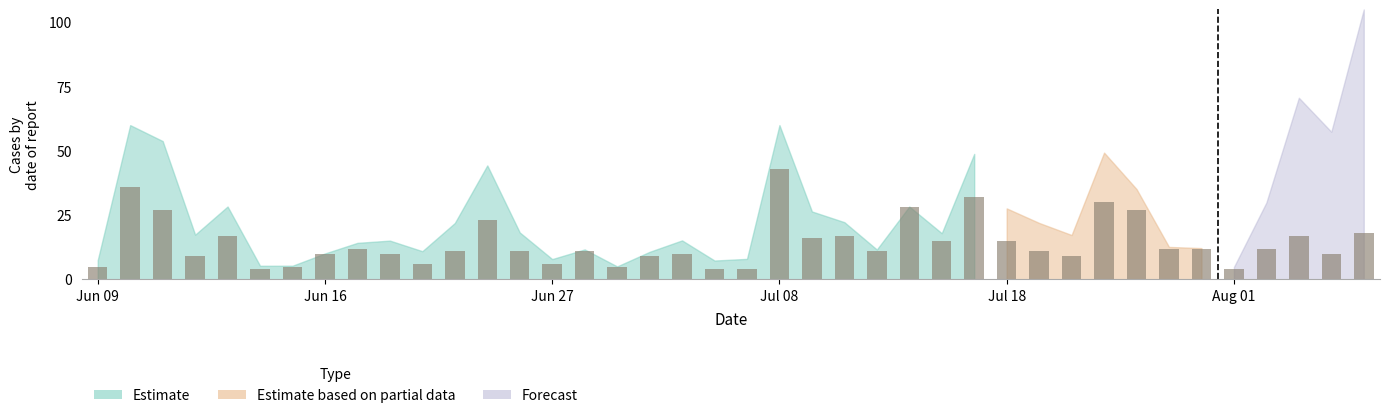

Rank the series at 100/07/08 from highest to lowest value.

Estimate, Estimate based on partial data, Forecast